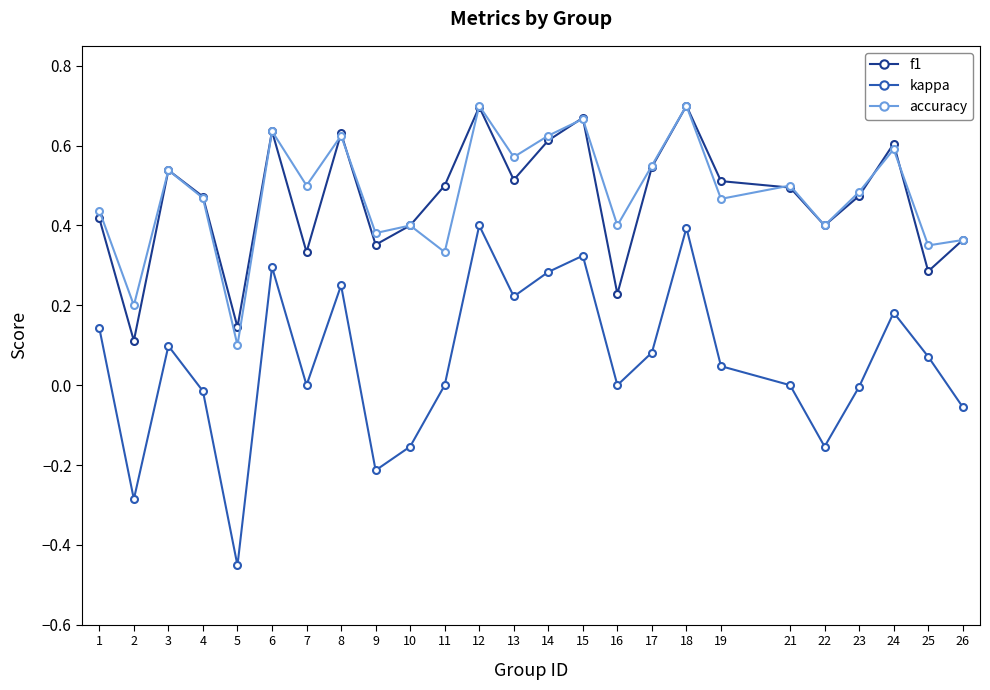

Where is the first local minimum for kappa?

2